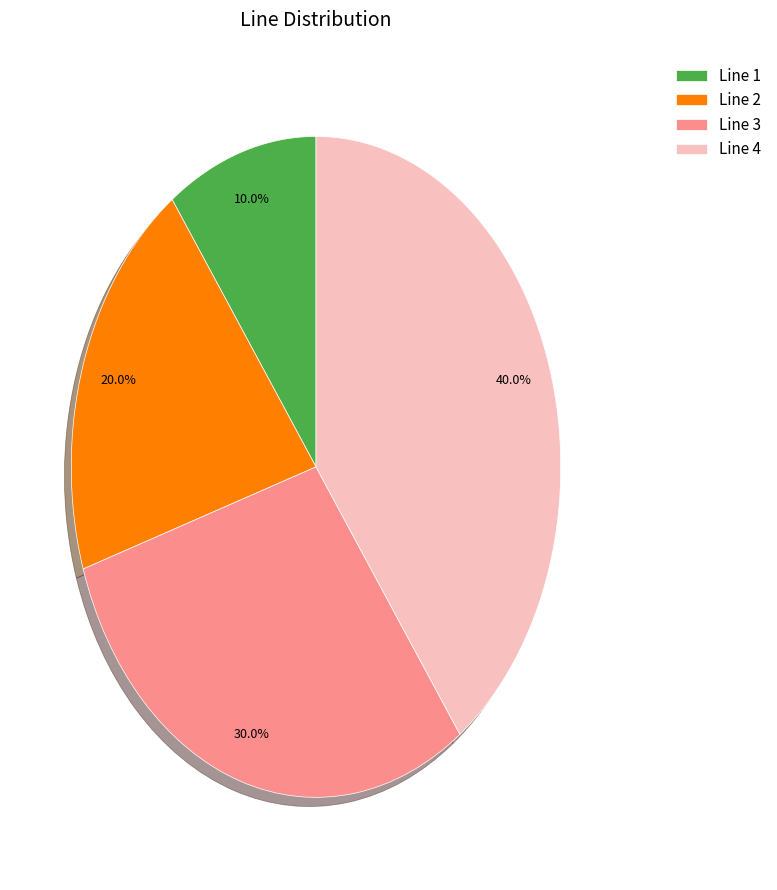

To the nearest percent, what percentage of the pie is Line 2?

20%